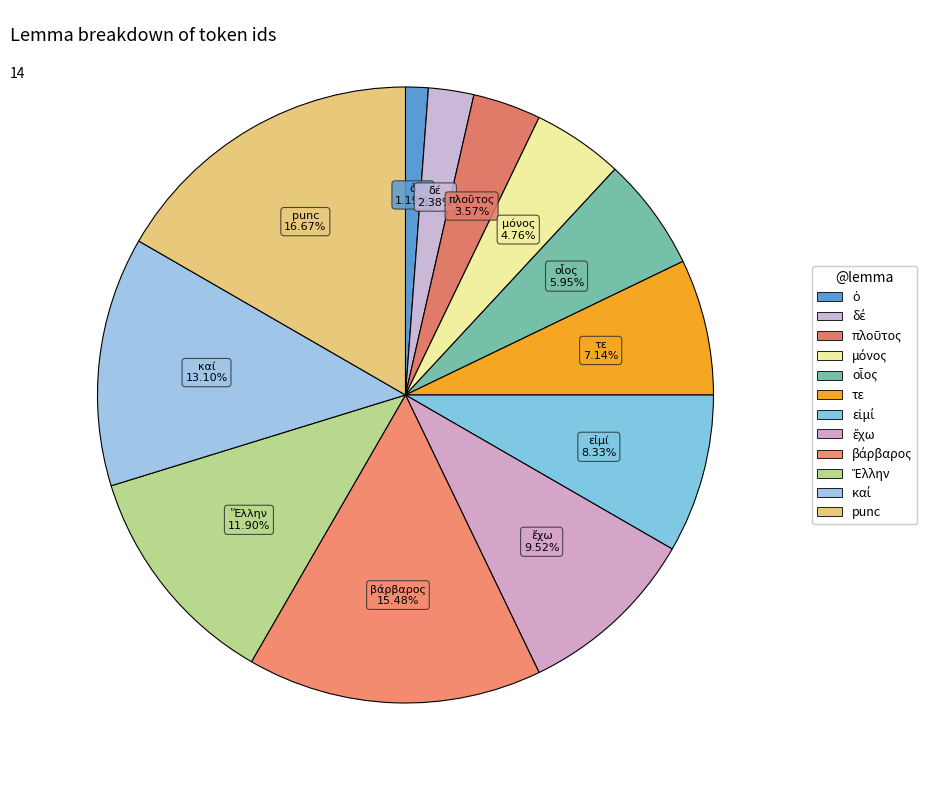

Is punc the majority of the pie?

No